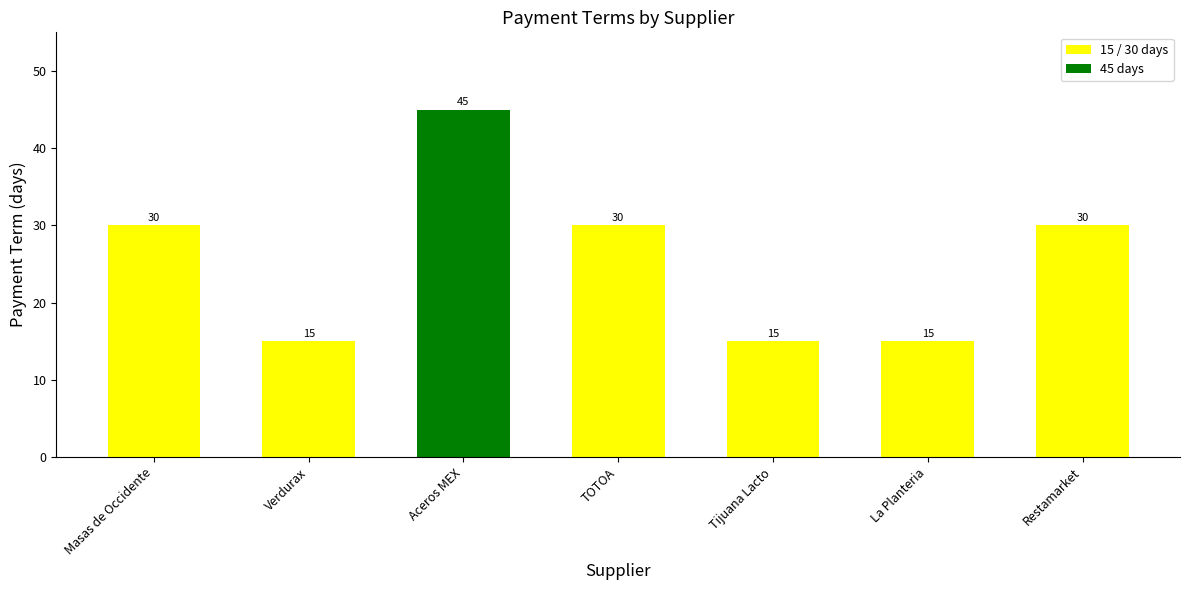

Is it true that the value at Restamarket is 30?

True